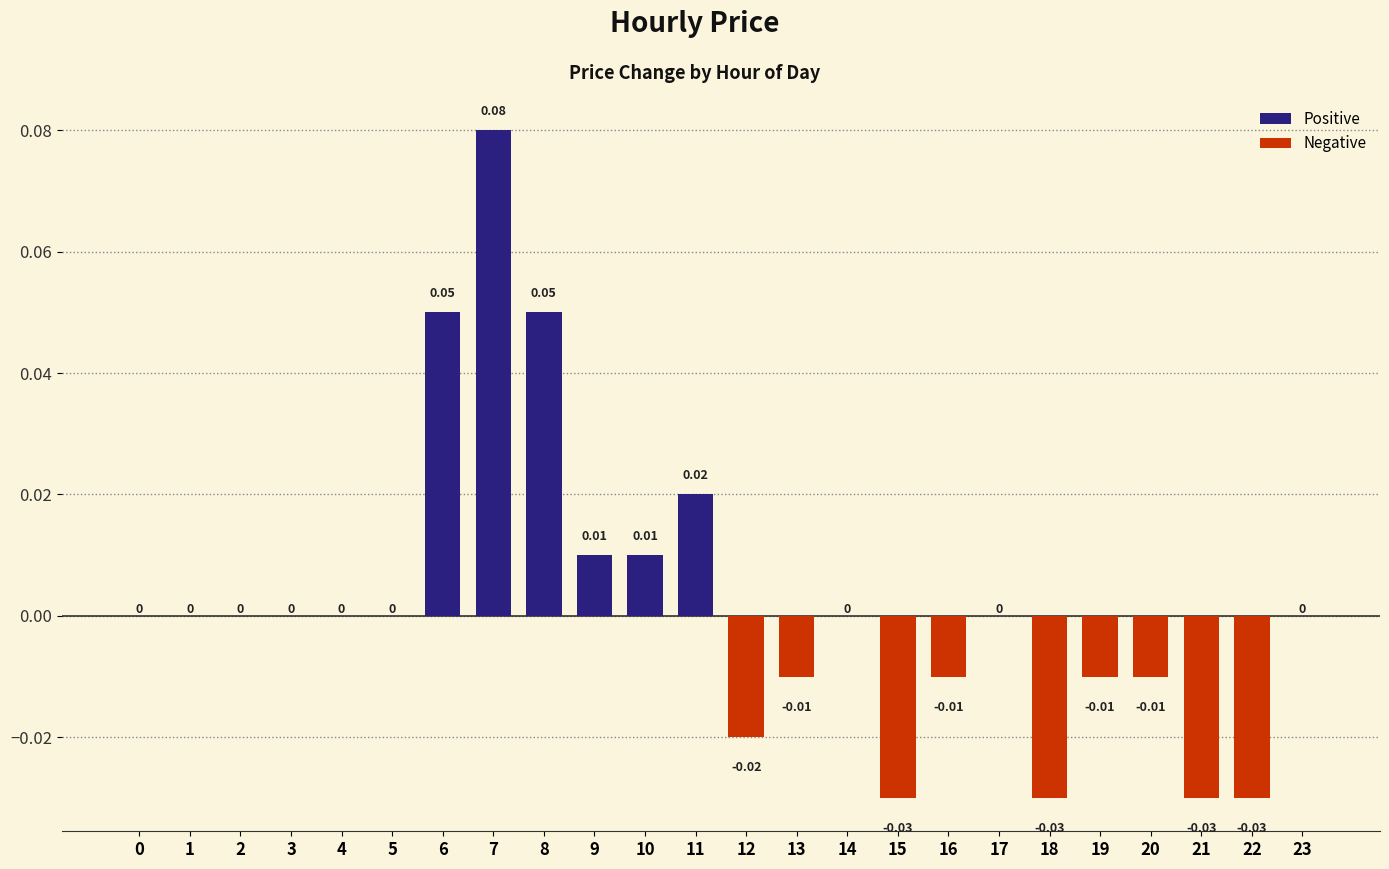

Which has a higher value, 4 or 7?

7